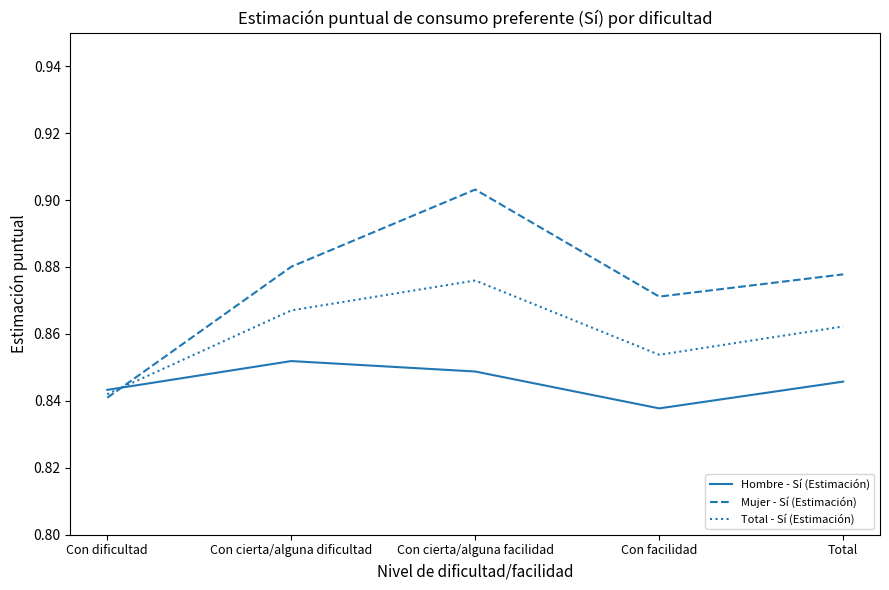

The Mujer - Sí (Estimación) series shows 1.4 at Con dificultad. True or false?

False